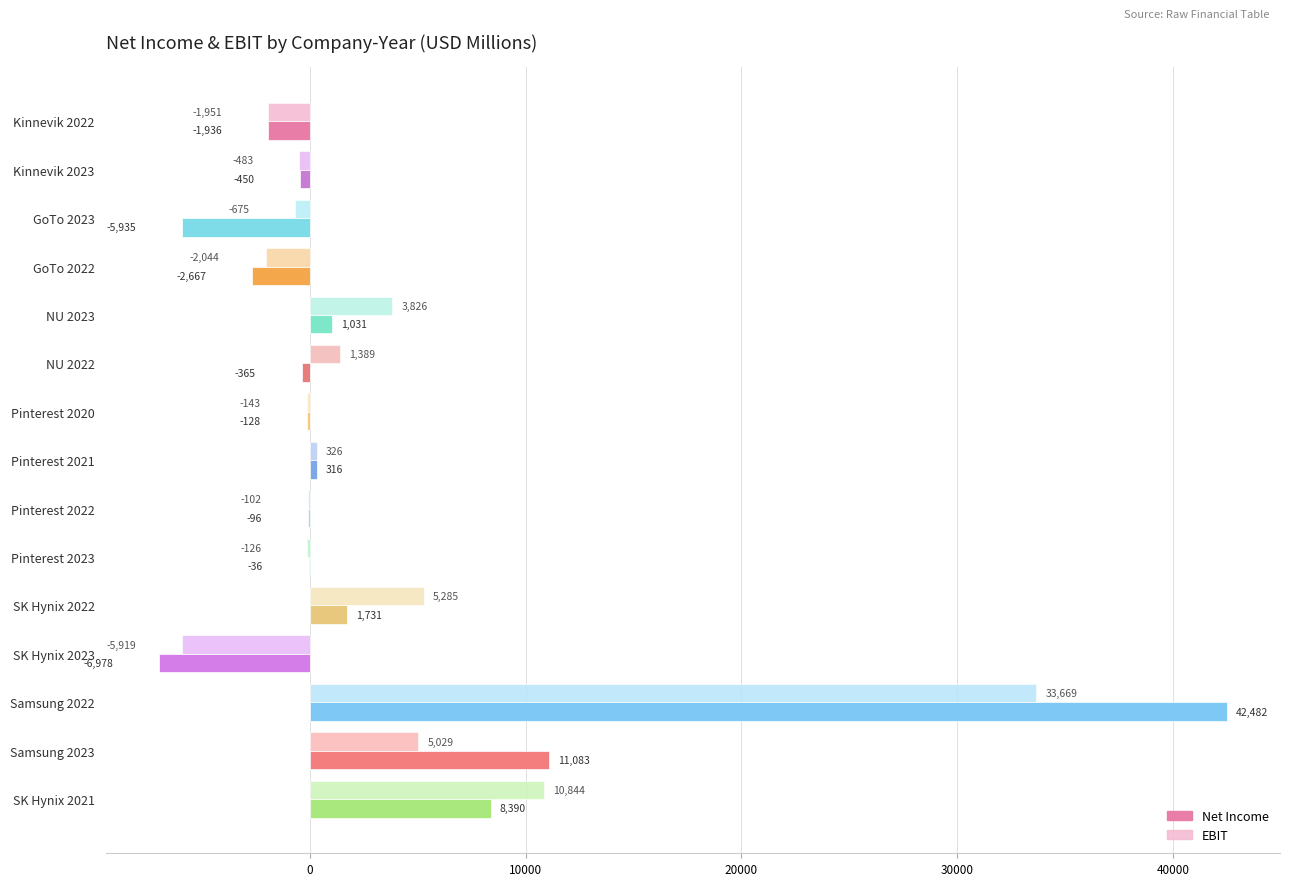

Is the value of Net Income at Pinterest 2023 greater than the value of EBIT at Samsung 2022?

No